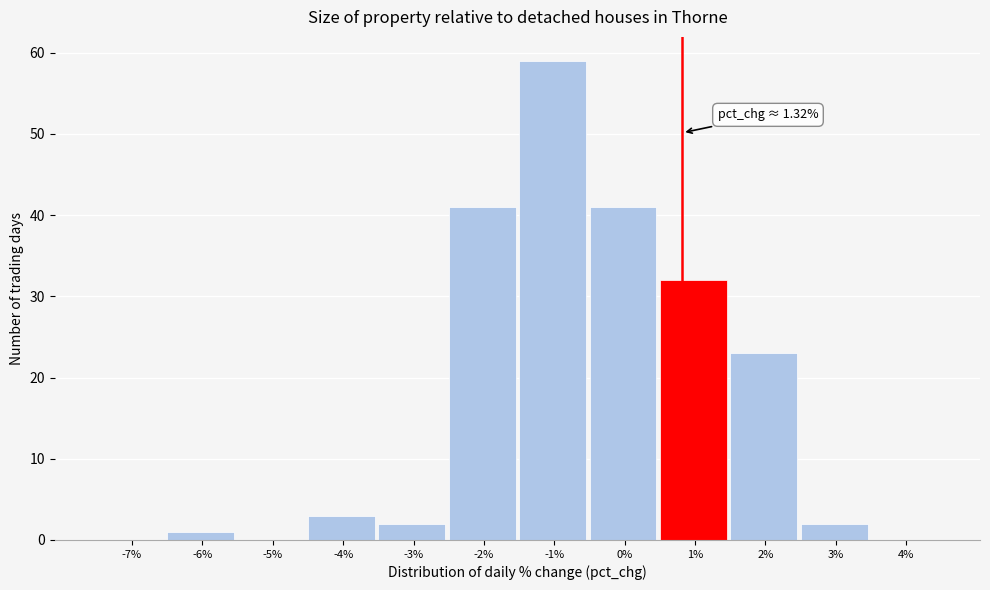

Reading left to right, what are all the values shown in this chart?

-7%=0	-6%=1	-5%=0	-4%=3	-3%=2	-2%=41	-1%=59	0%=41	1%=32	2%=23	3%=2	4%=0